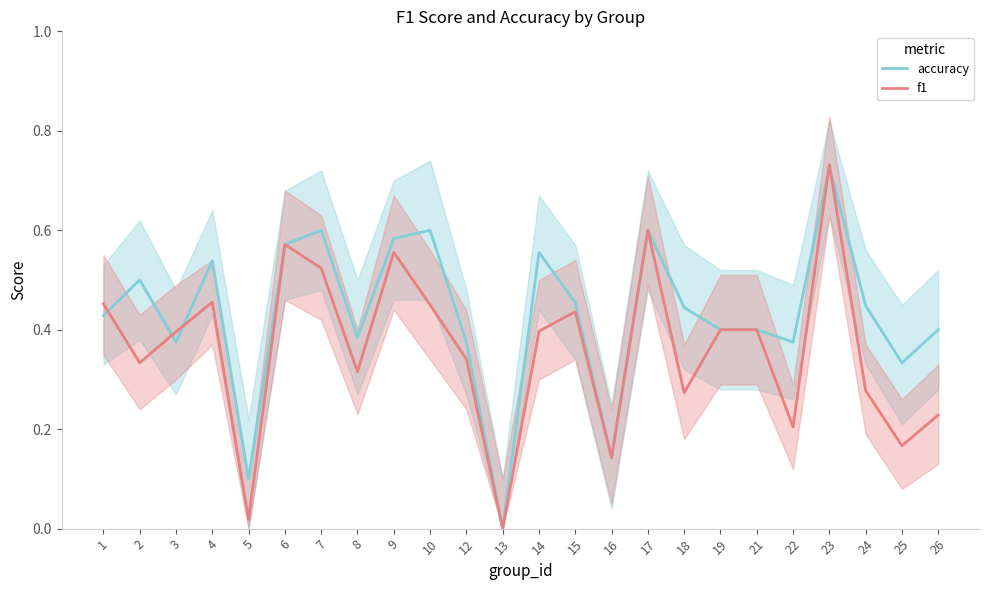

What is the sum of all f1 values?

8.7